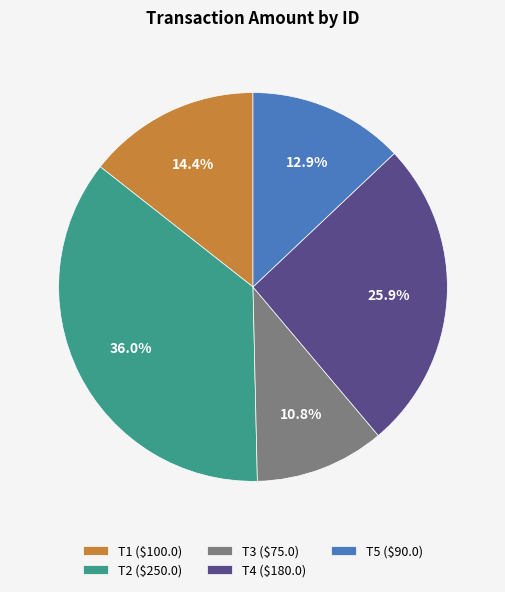

How many segments does this pie chart have?

5